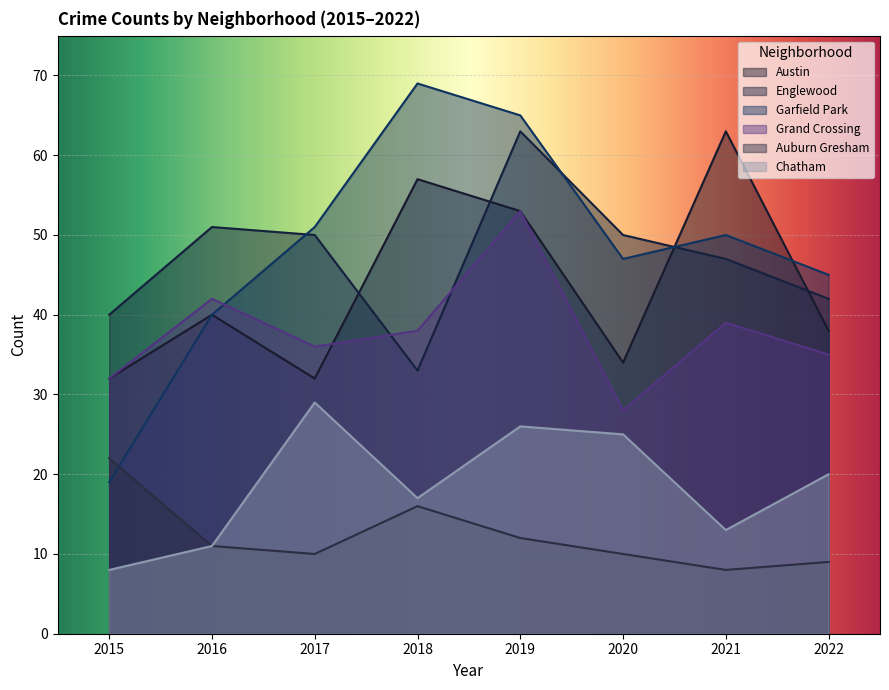

Which series has the widest spread of values?

Garfield Park